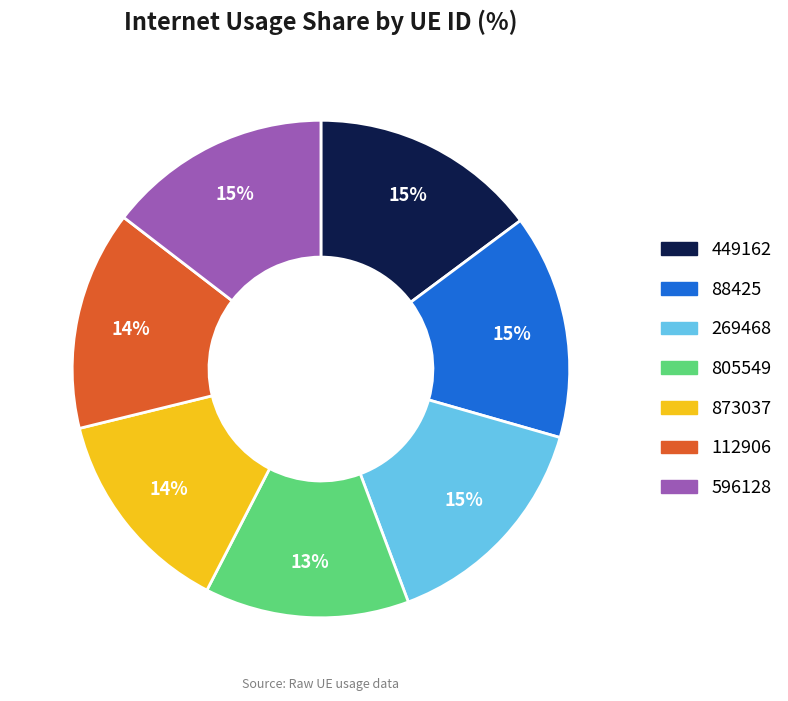

Is there any slice that represents more than half of the pie?

No